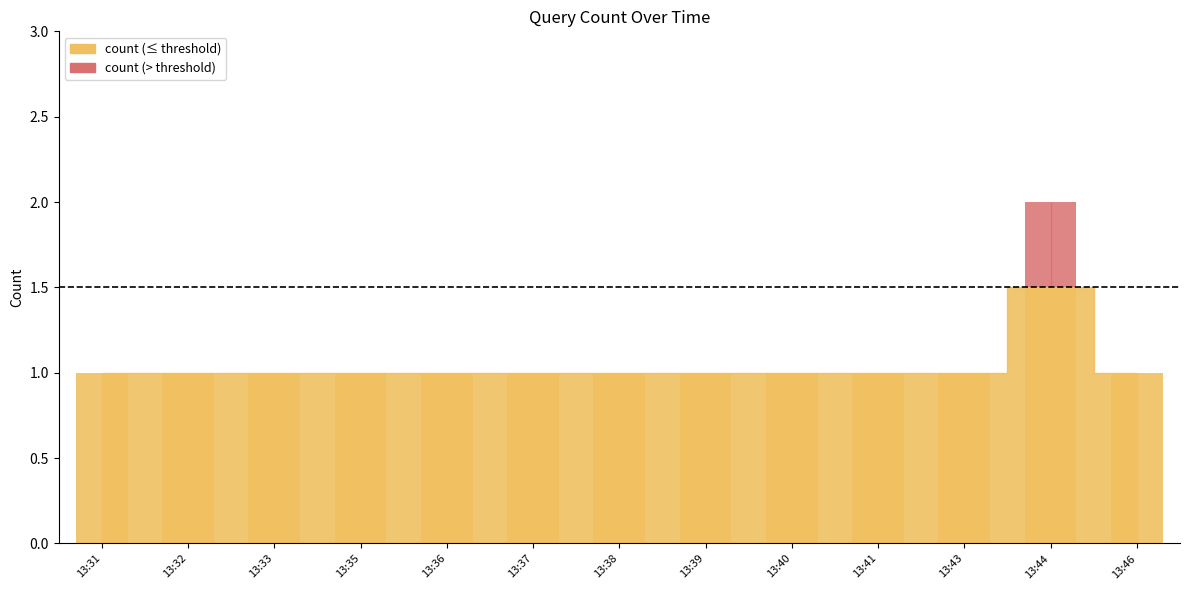

What is the average value?

1